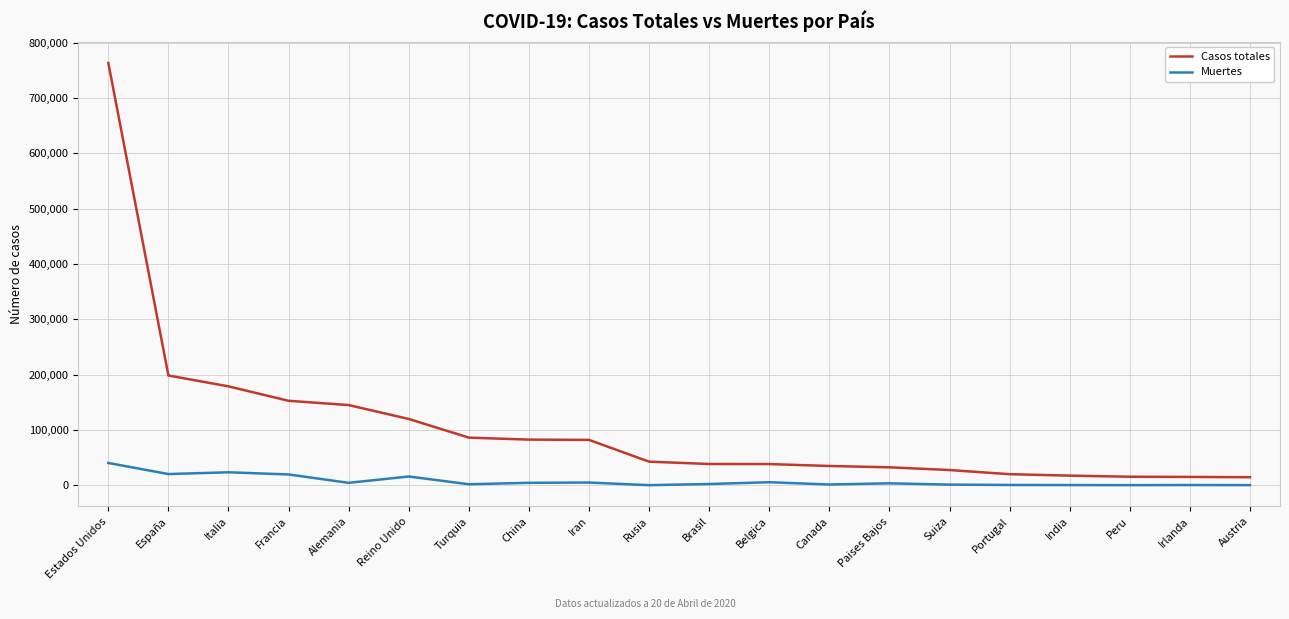

At which label does Muertes first exceed 3684?

Estados Unidos